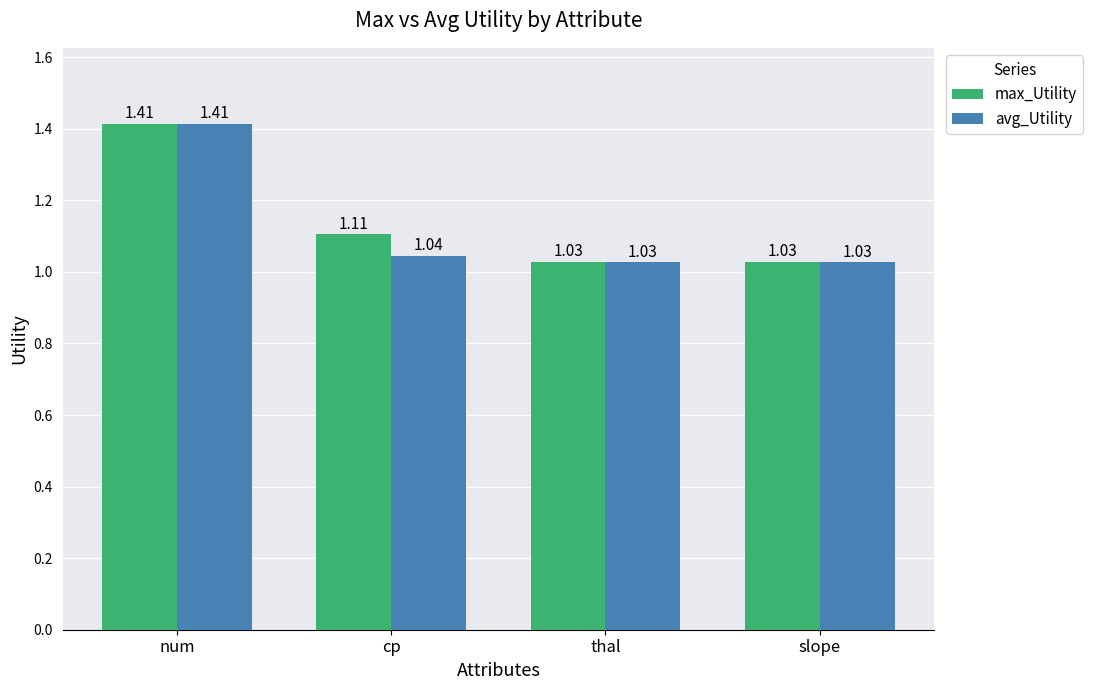

Which series has the largest total across all categories?

max_Utility